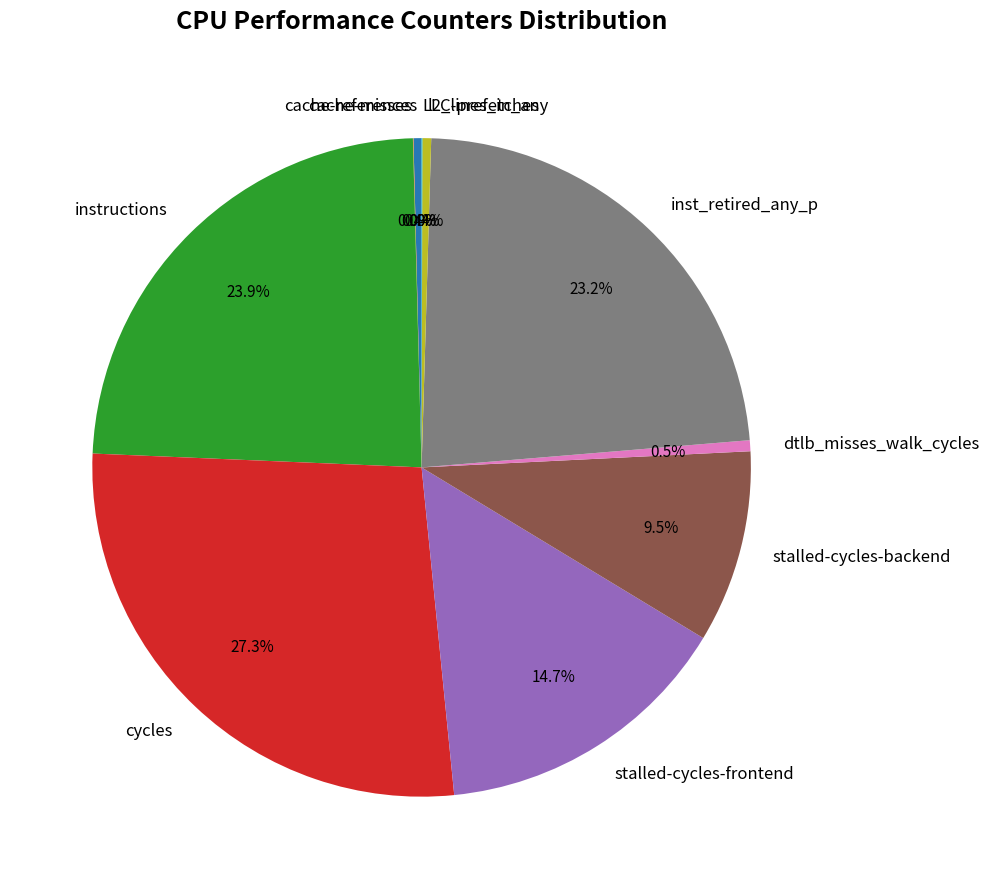

Which category has the biggest portion of the pie?

cycles